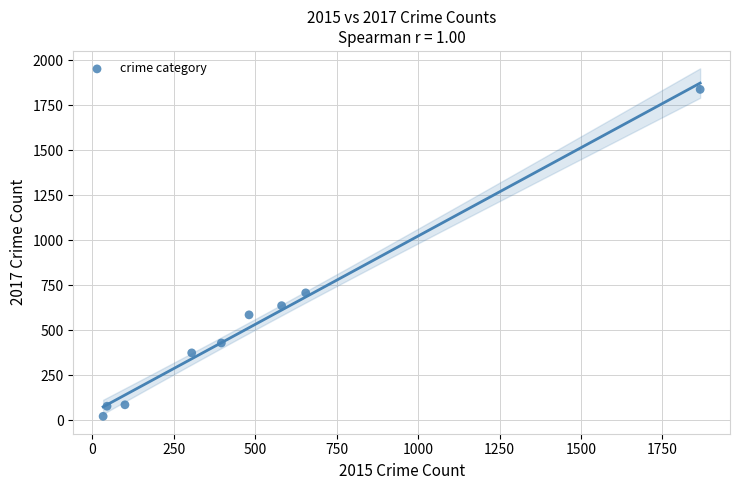

What is the average Y value?

529